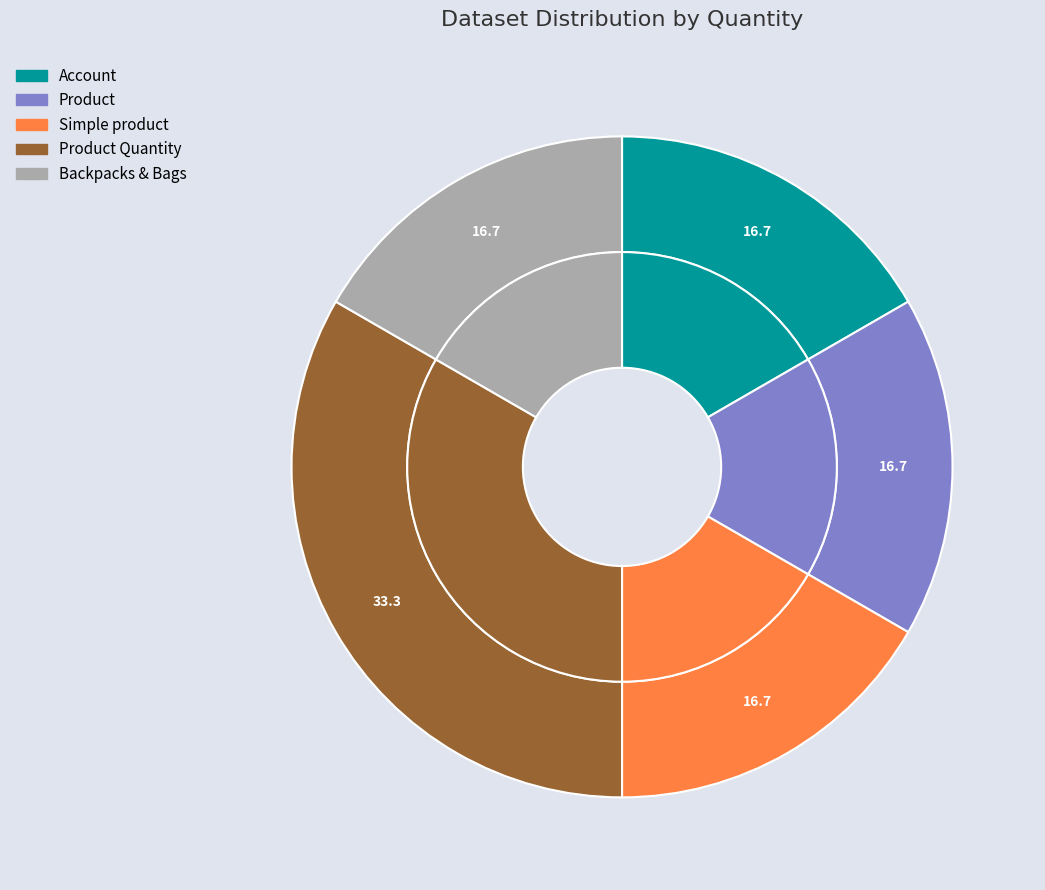

Is there any slice that represents more than half of the pie?

No